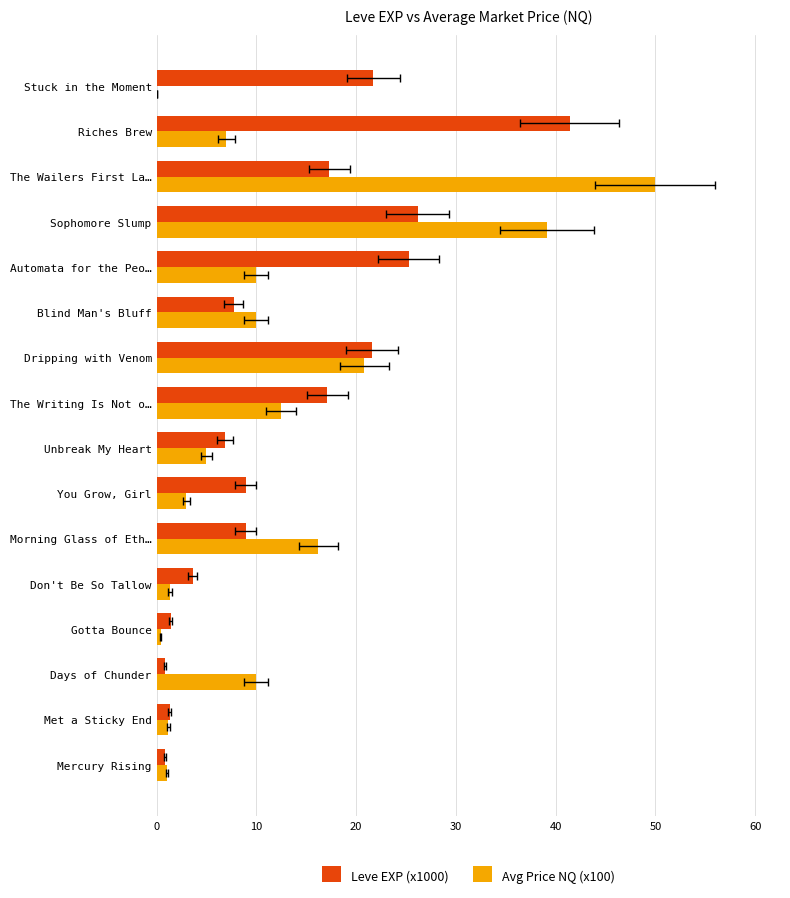

What is the average value of the Leve EXP (x1000) series?

13.2